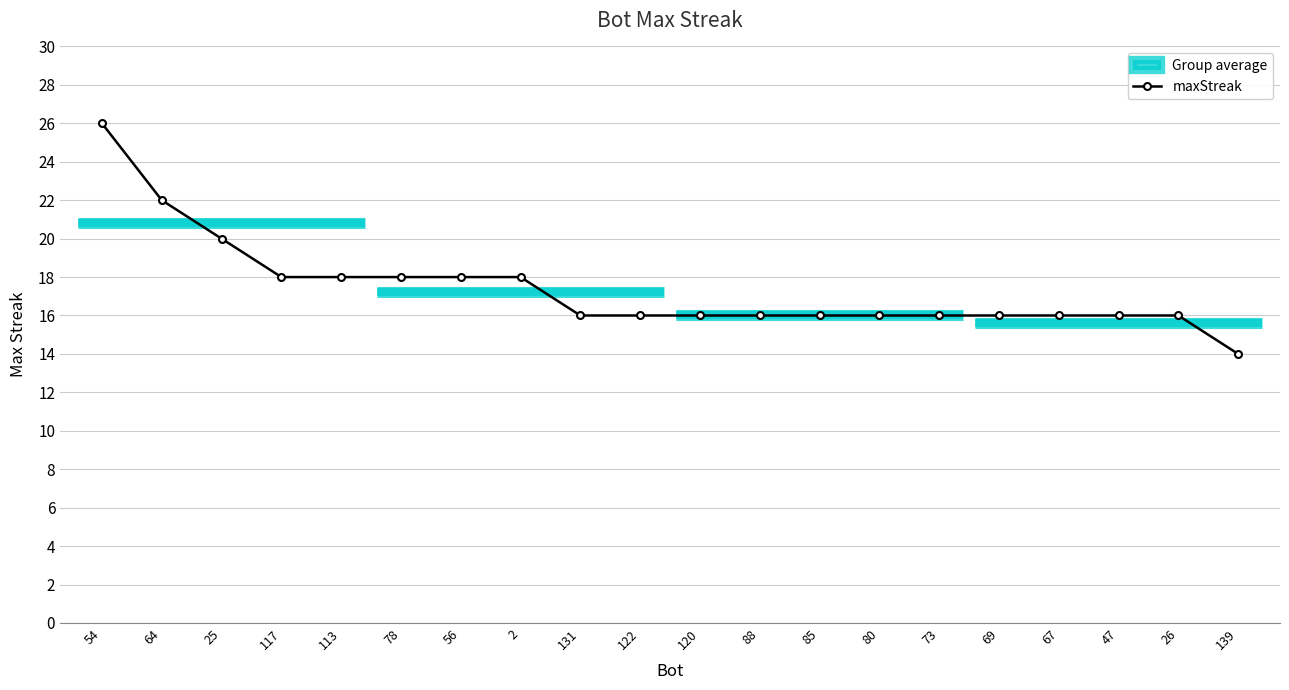

What is the maximum value shown in the chart?

26